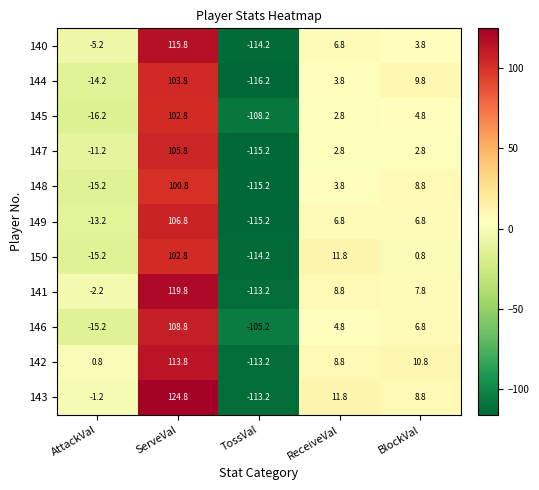

What is the minimum value for 145?

-108.2